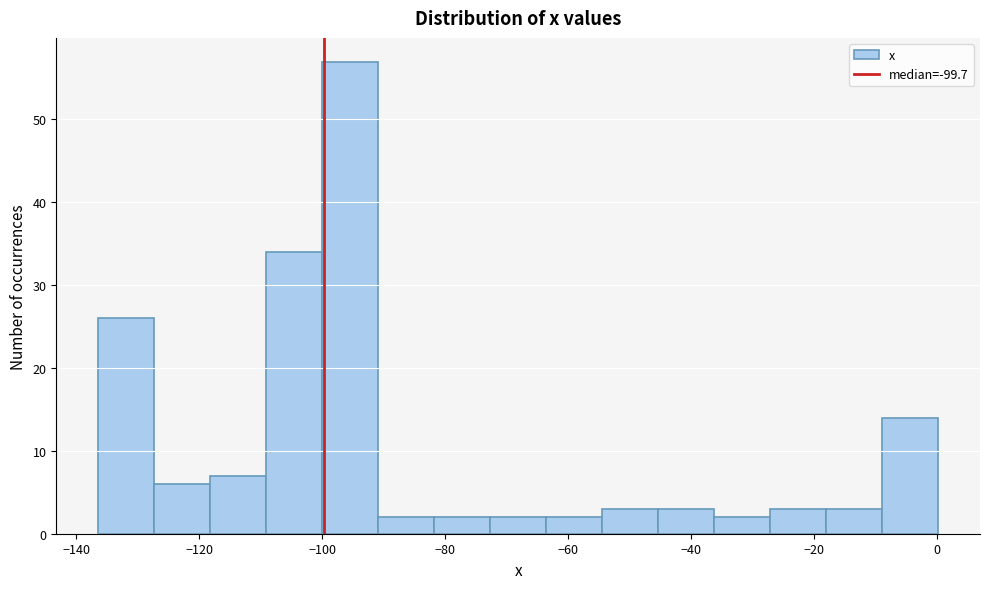

Reading left to right, list every bar in this chart as the range it spans on the x-axis followed by its height. Neither the bar edges nor the heights are printed on the chart, so give them approximately, as read against the axes.

-136 to -128: 26
-128 to -118: 6
-118 to -110: 7
-110 to -100: 34
-100 to -90: 57
-90 to -82: 2
-82 to -72: 2
-72 to -64: 2
-64 to -54: 2
-54 to -46: 3
-46 to -36: 3
-36 to -28: 2
-28 to -18: 3
-18 to -8: 3
-8 to 0: 14